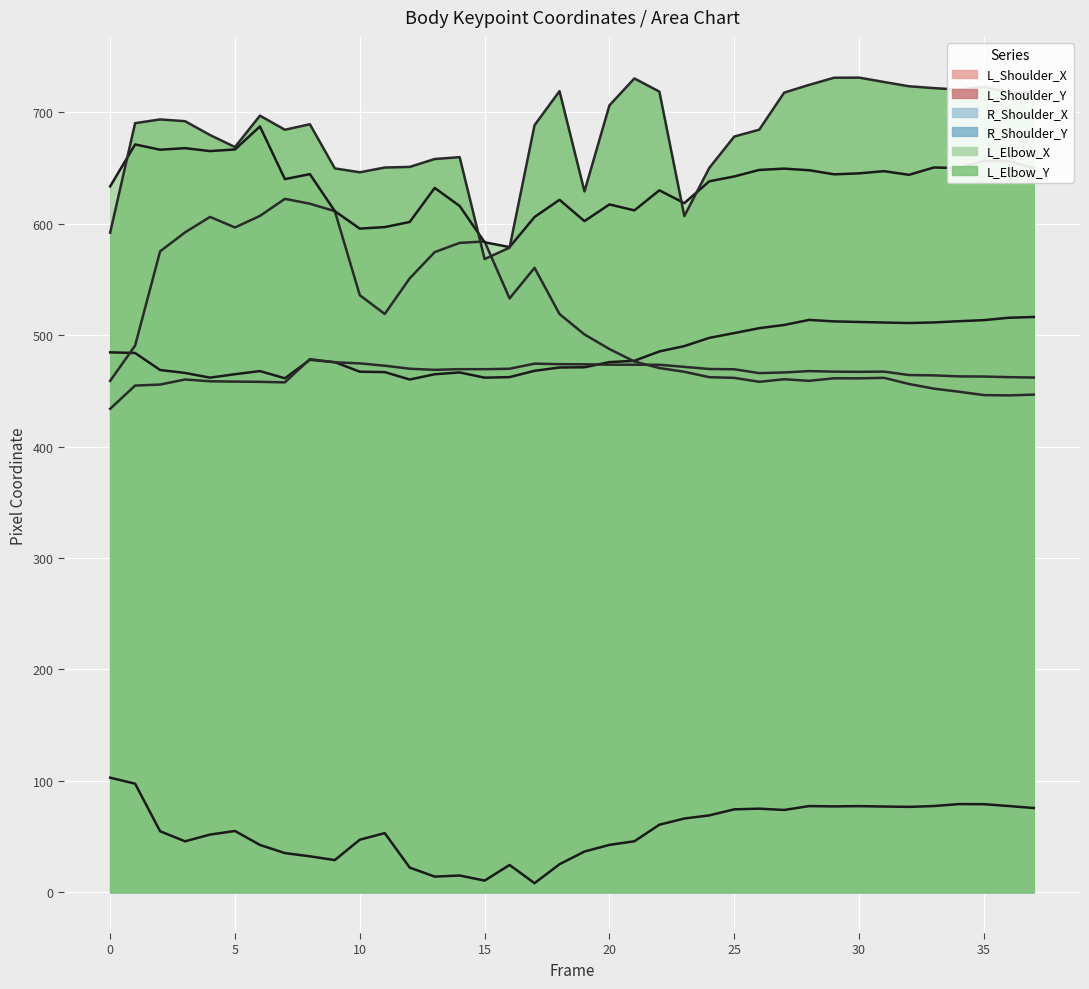

In L_Shoulder_Y, how many points are lower than both neighbors (excluding endpoints)?

5